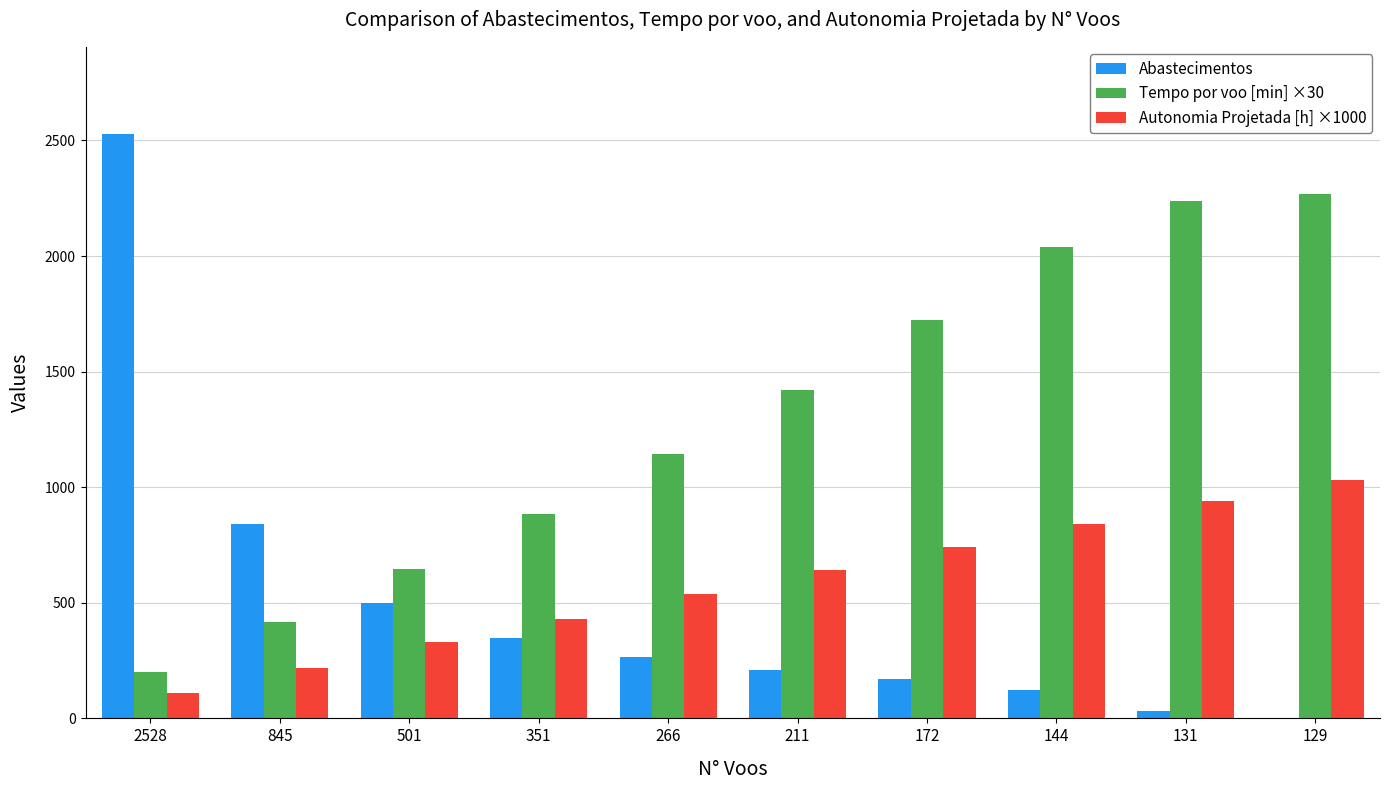

Reading right to left, list all the values displayed in this chart.

Abastecimentos: 2.0	30.0	123.0	170.0	209.0	264.0	349.0	499.0	843.0	2526.0
Tempo por voo [min] ×30: 2269.5	2236.2	2040.6	1721.7	1418.7	1142.7	886.2	646.2	418.2	201.3
Autonomia Projetada [h] ×1000: 1030.0	940.0	840.0	740.0	640.0	540.0	430.0	330.0	220.0	110.0